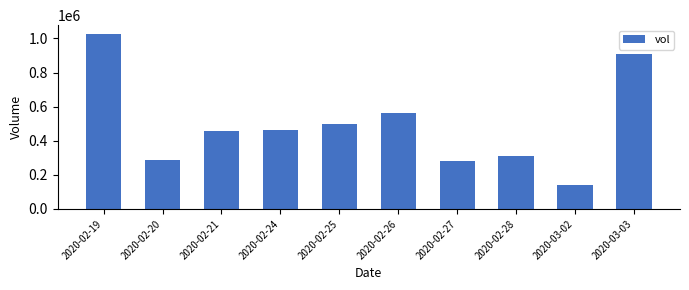

Reading right to left, list all the values displayed in this chart.

909900	141100	312900	282500	564100	498900	464200	457400	289800	1026600